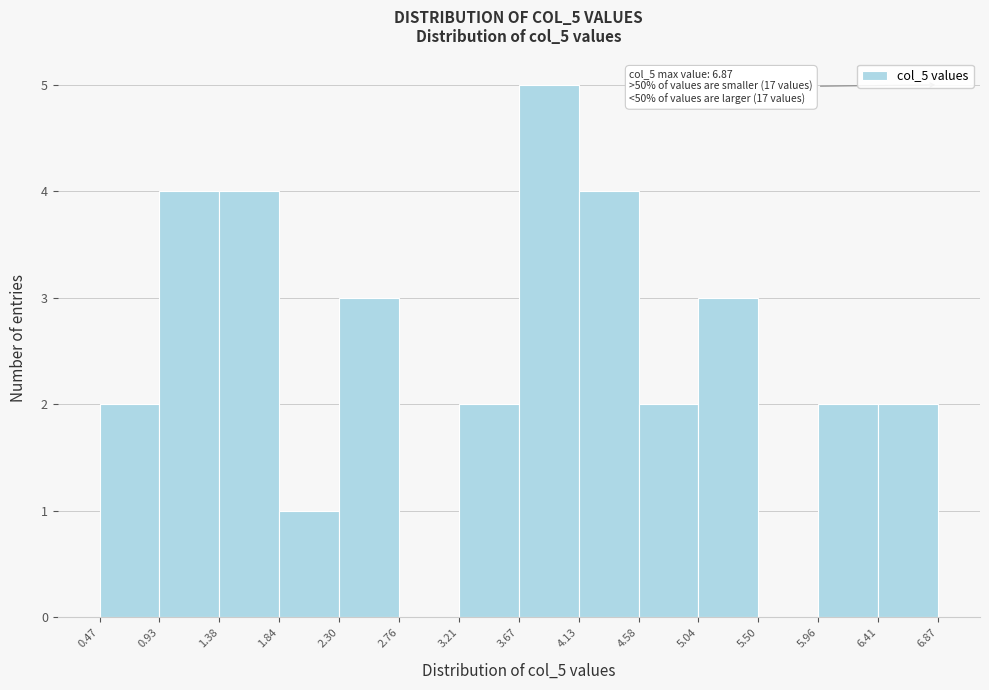

Which range on the x-axis has the tallest bar?

3.67 to 4.13